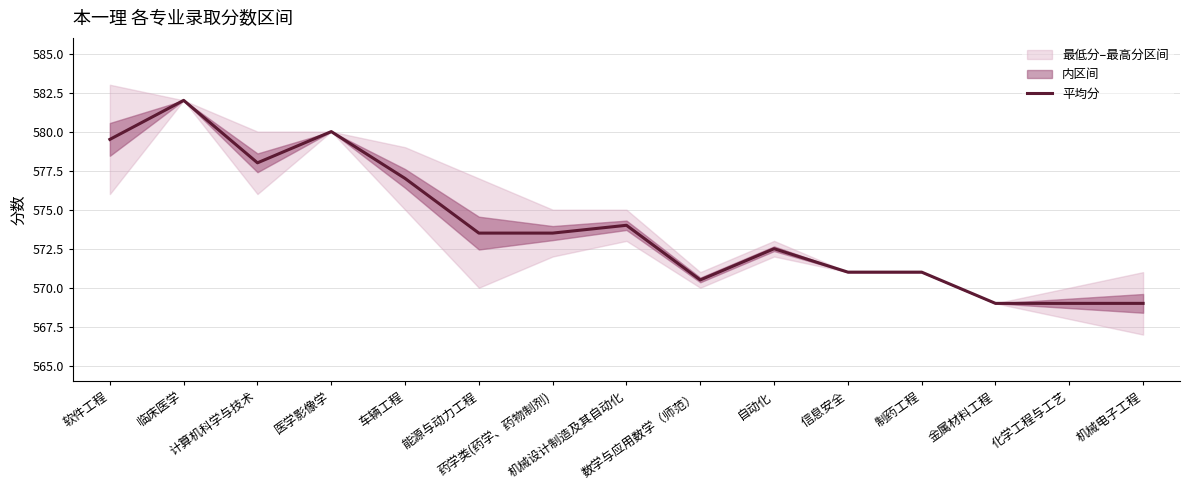

Rank the categories by value from highest to lowest.

临床医学, 医学影像学, 软件工程, 计算机科学与技术, 车辆工程, 机械设计制造及其自动化, 能源与动力工程, 药学类(药学、药物制剂), 自动化, 信息安全, 制药工程, 数学与应用数学（师范）, 金属材料工程, 化学工程与工艺, 机械电子工程